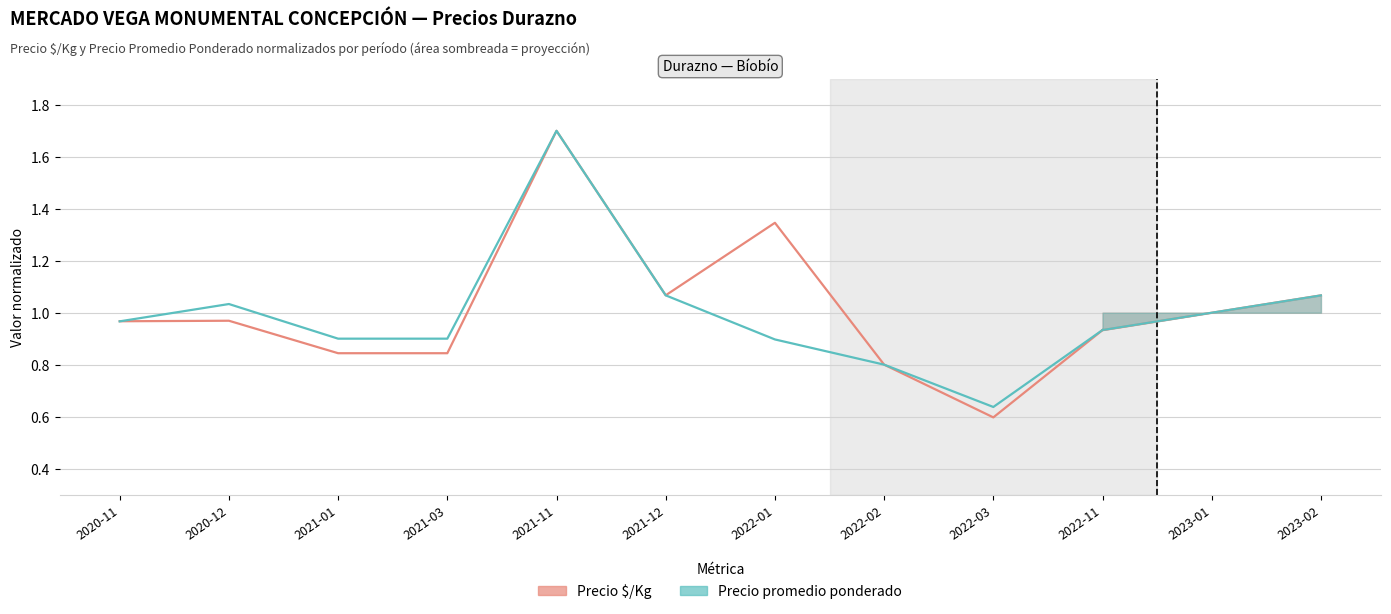

Which series has the largest range (max minus min)?

Precio $/Kg